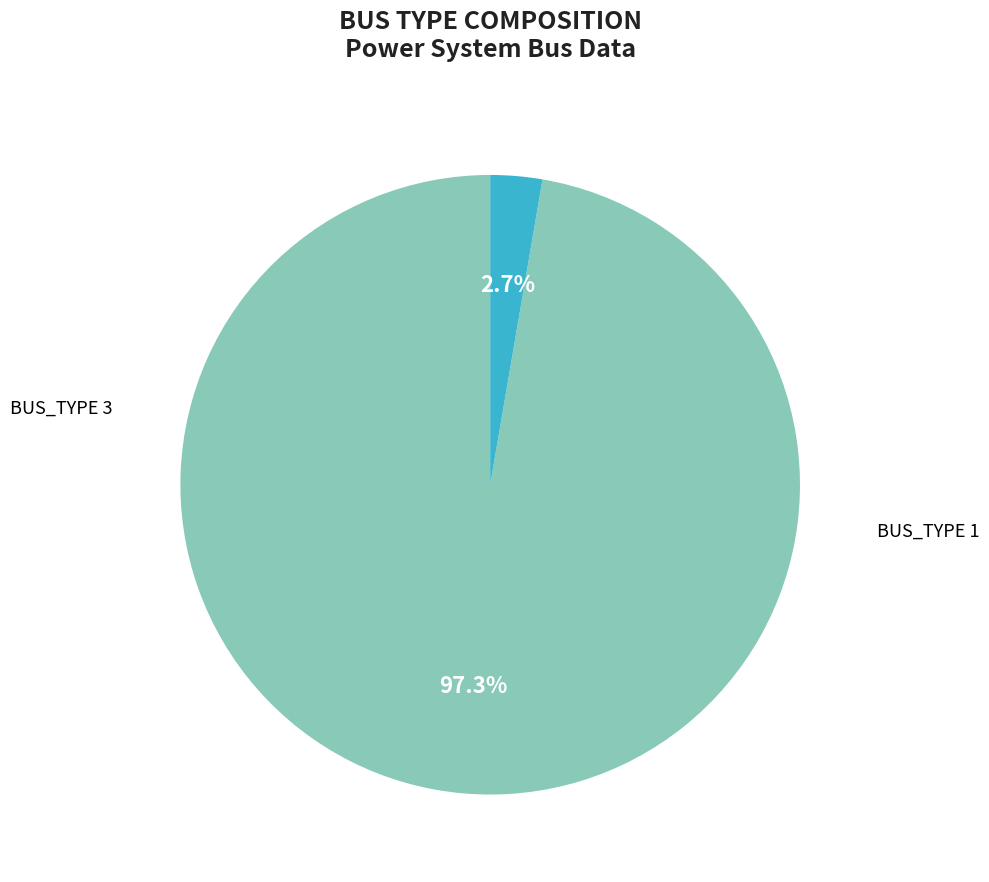

Which category has the biggest portion of the pie?

BUS_TYPE 1